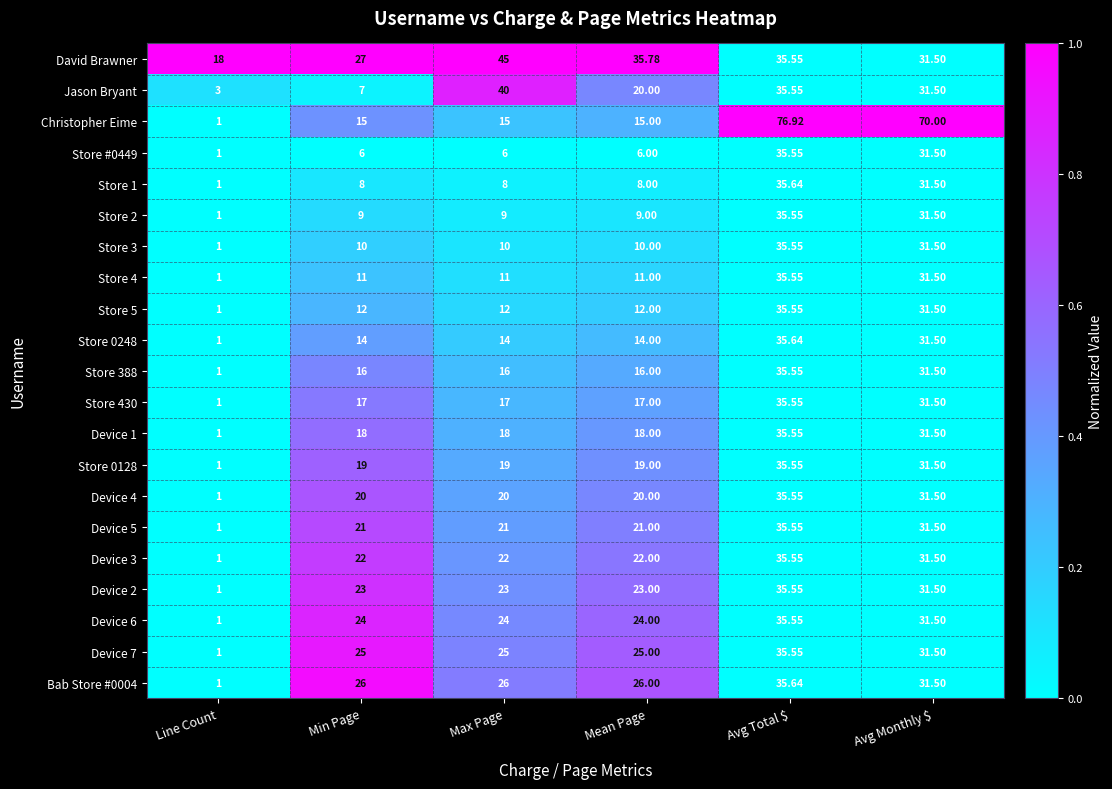

Which series has the largest total across all categories?

Christopher Eime